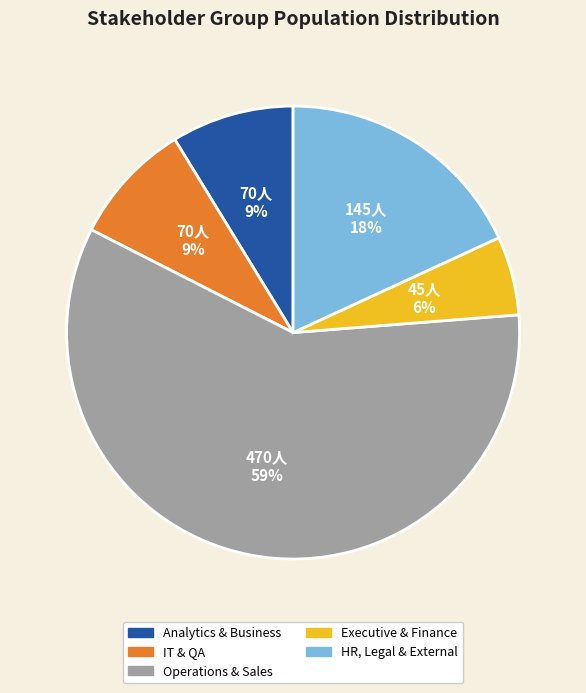

Is there a majority slice in this chart?

Yes